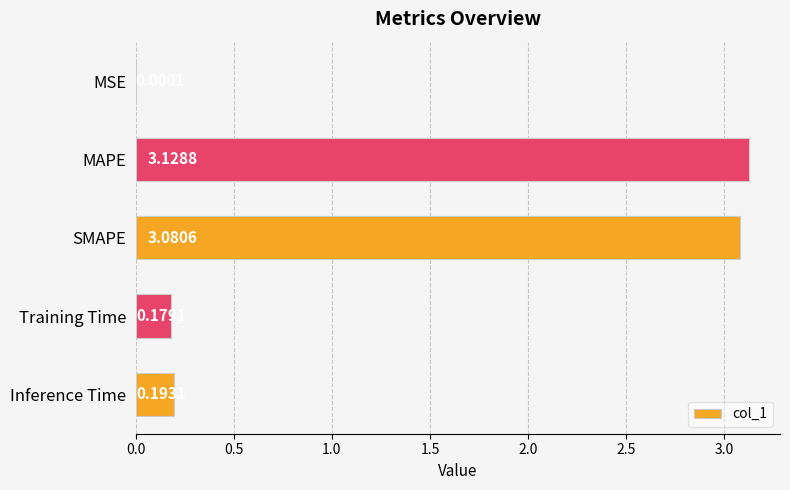

Which label corresponds to the largest value in the chart?

MAPE